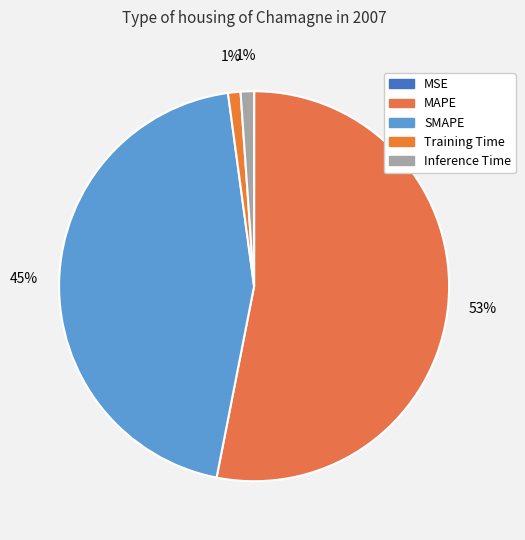

What percentage is NOT represented by Training Time?

99.0%